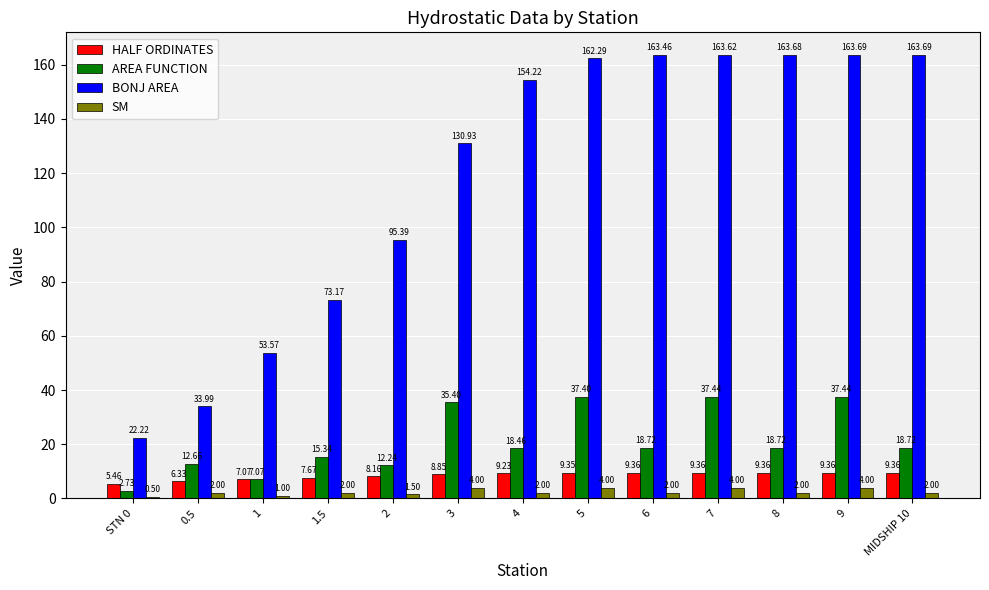

What is the sum of all BONJ AREA values?

1543.9